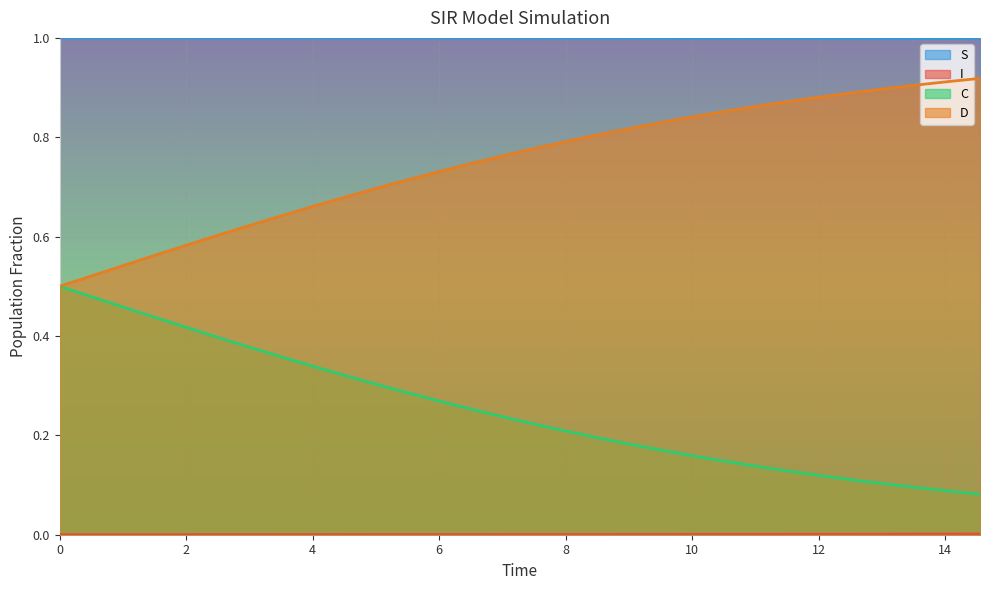

What is the difference between the second highest and minimum values in the D series?

0.4